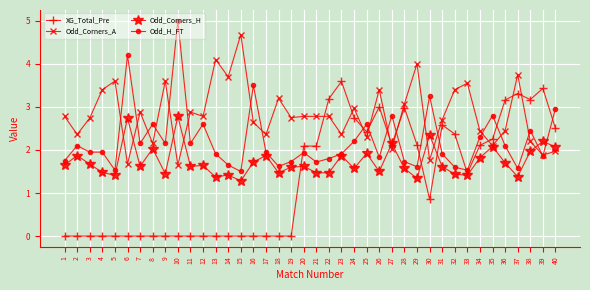

At 31, list the series in order from largest to smallest.

Odd_Corners_A, XG_Total_Pre, Odd_H_FT, Odd_Corners_H